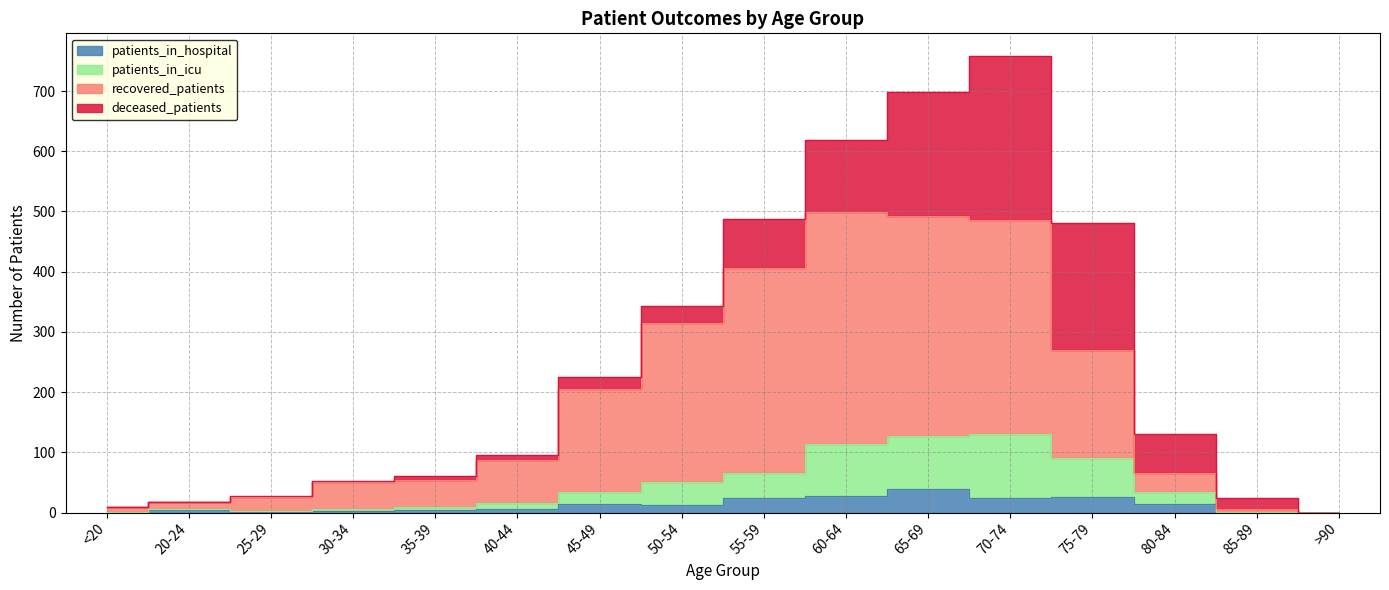

True or false: patients_in_icu and patients_in_hospital intersect in this chart.

False